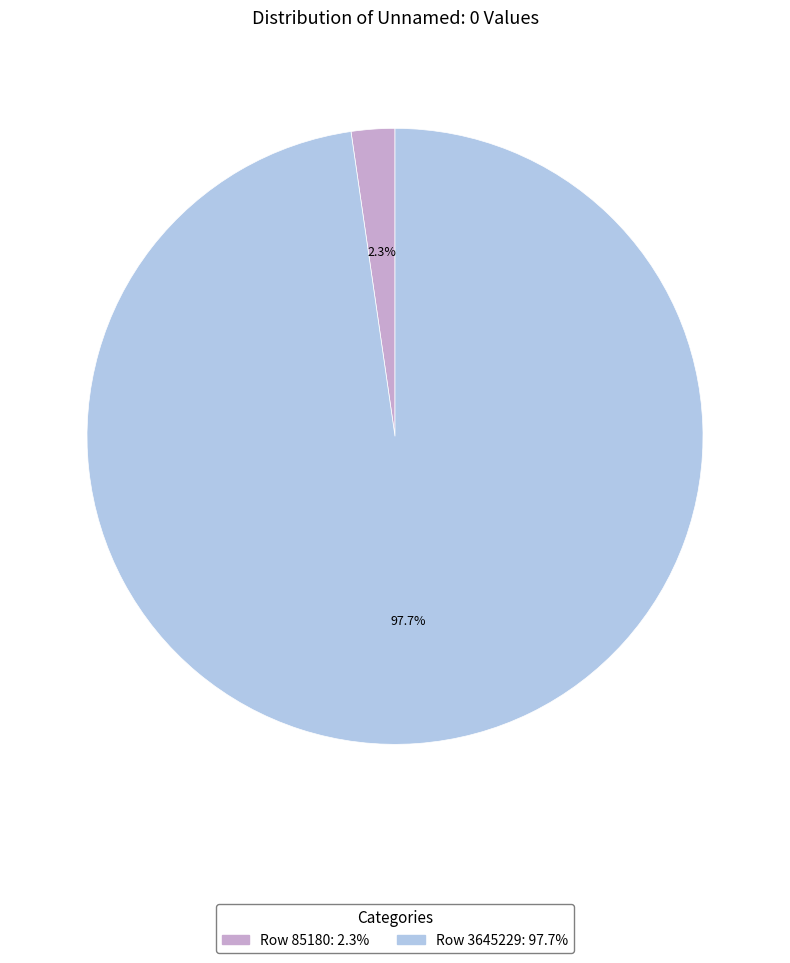

What percentage is the Row 85180 slice, to the nearest percent?

2%